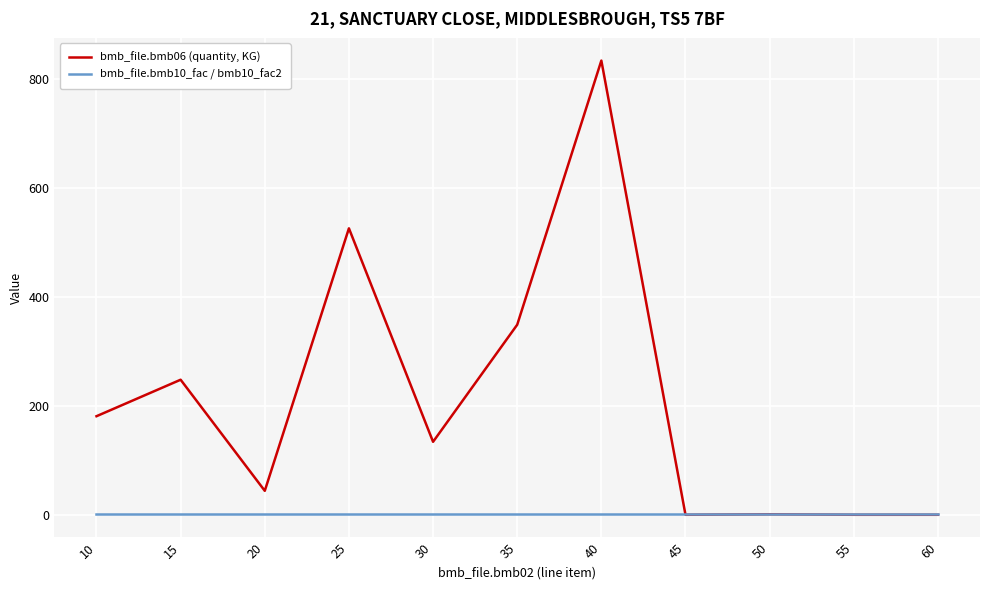

What is the sum of the bmb_file.bmb06 (quantity, KG) values at 20 and 60?

44.0